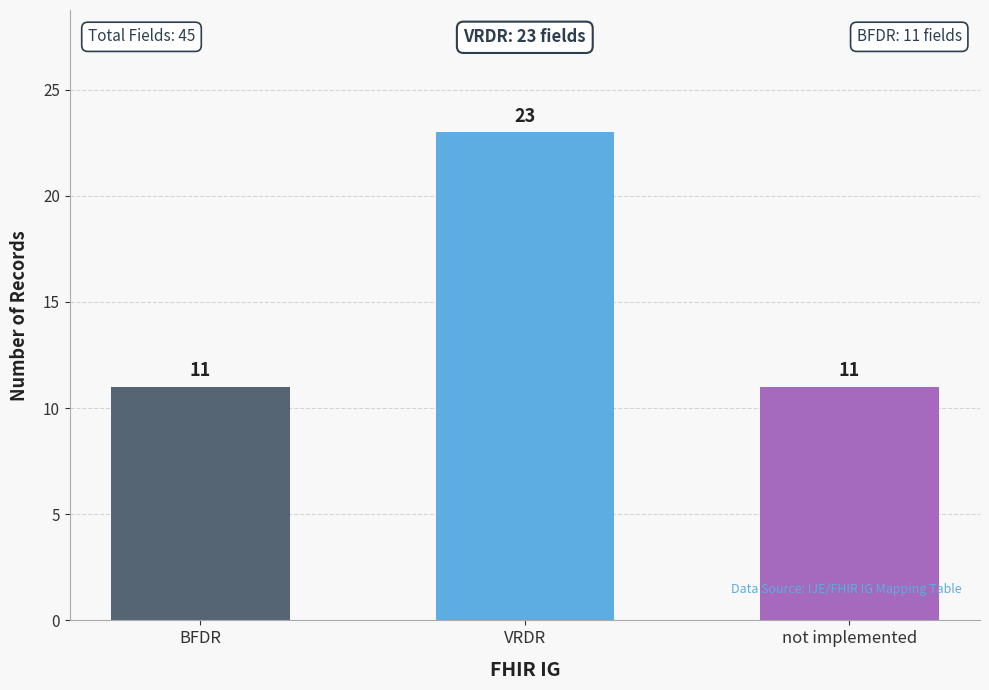

Does the chart contain any negative values?

No